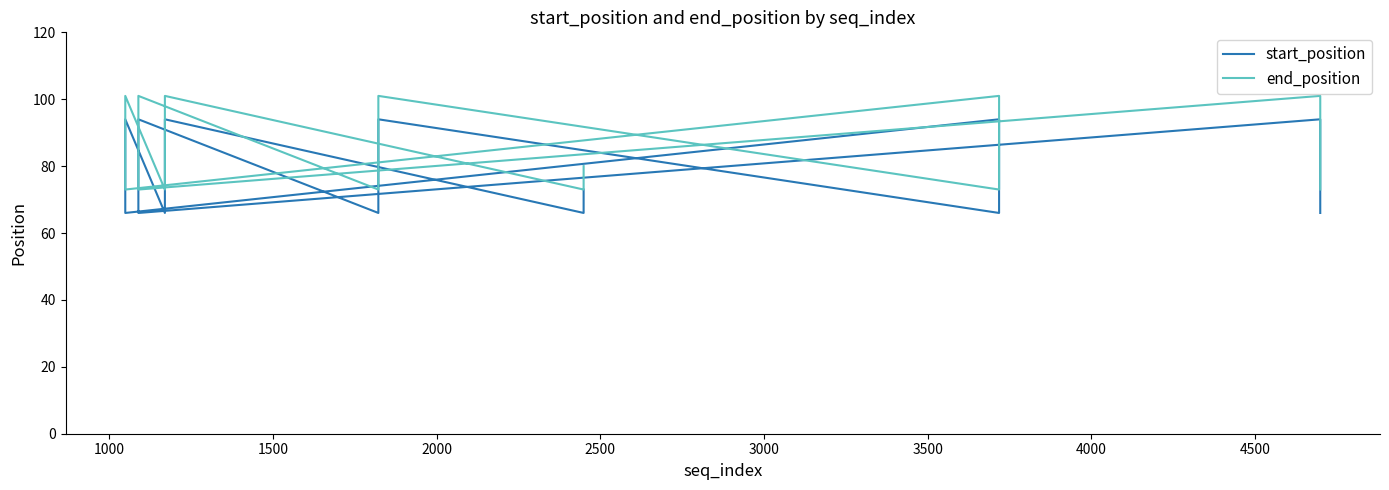

What is the average value of the start_position series?

77